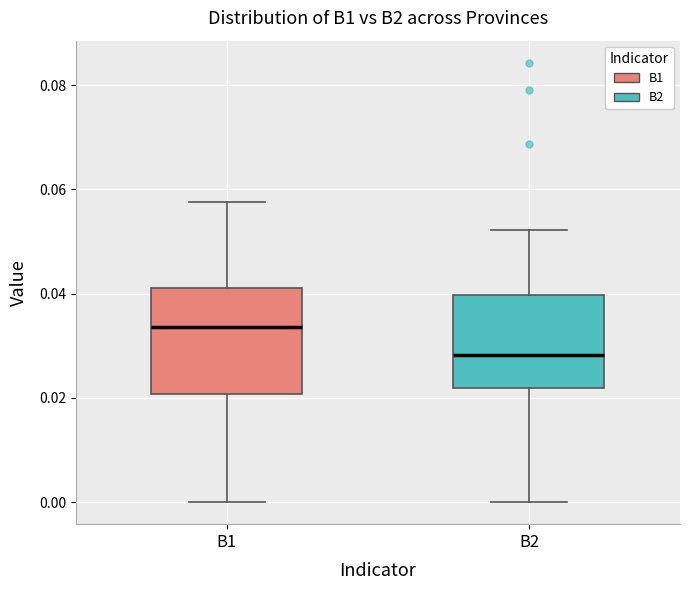

Which box's median line is the lowest?

B2